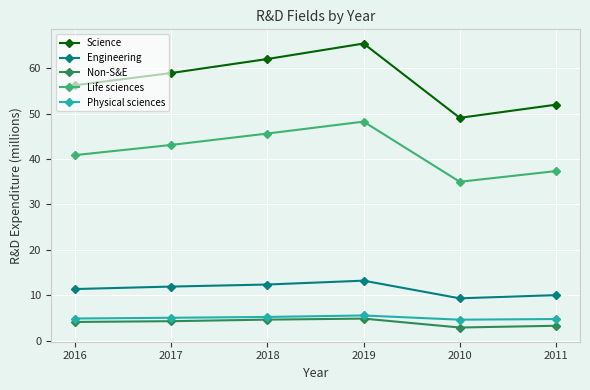

Rank the categories by Life sciences value from lowest to highest.

2010, 2011, 2016, 2017, 2018, 2019